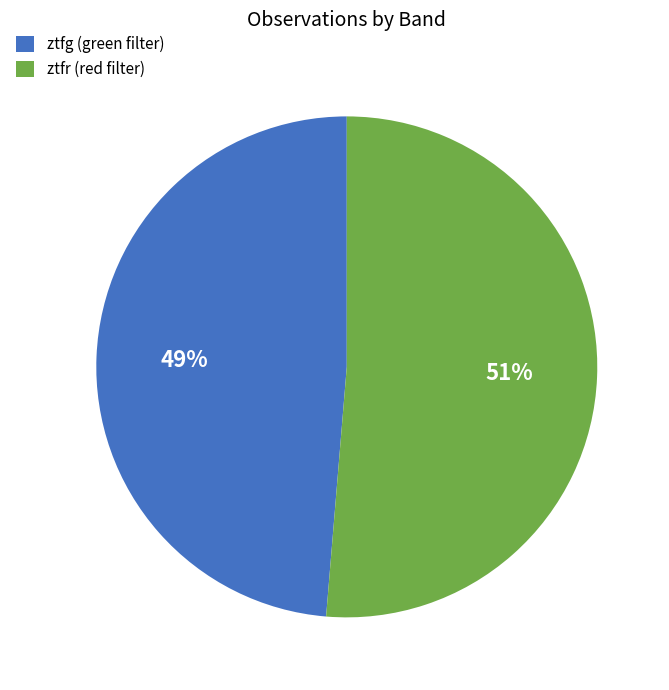

To the nearest percent, what is the average slice percentage?

50%